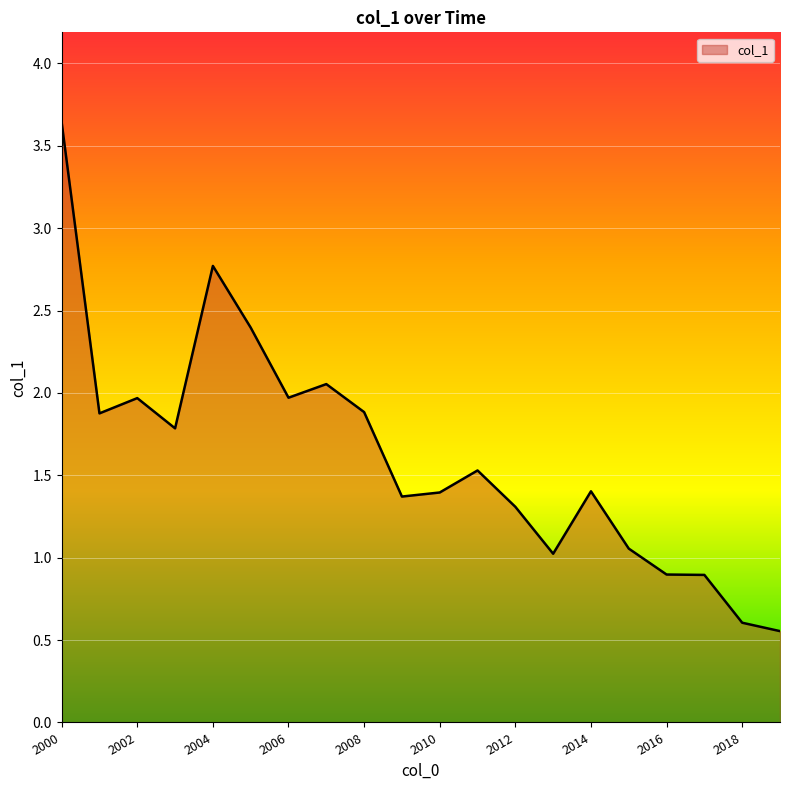

How many lines are shown in the chart?

1